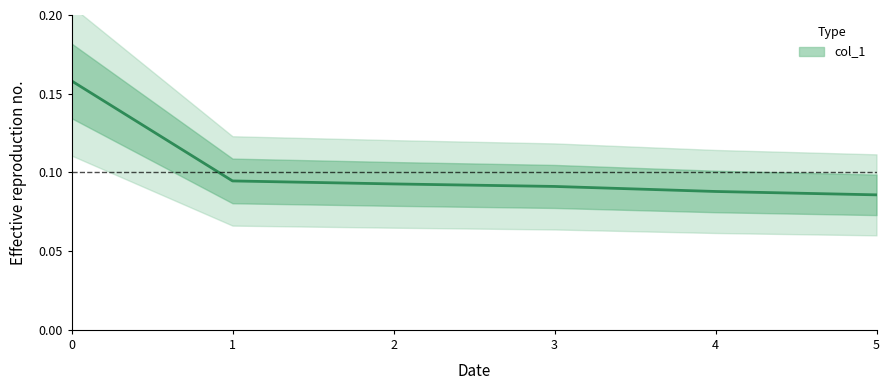

Count the number of categories in the chart.

6